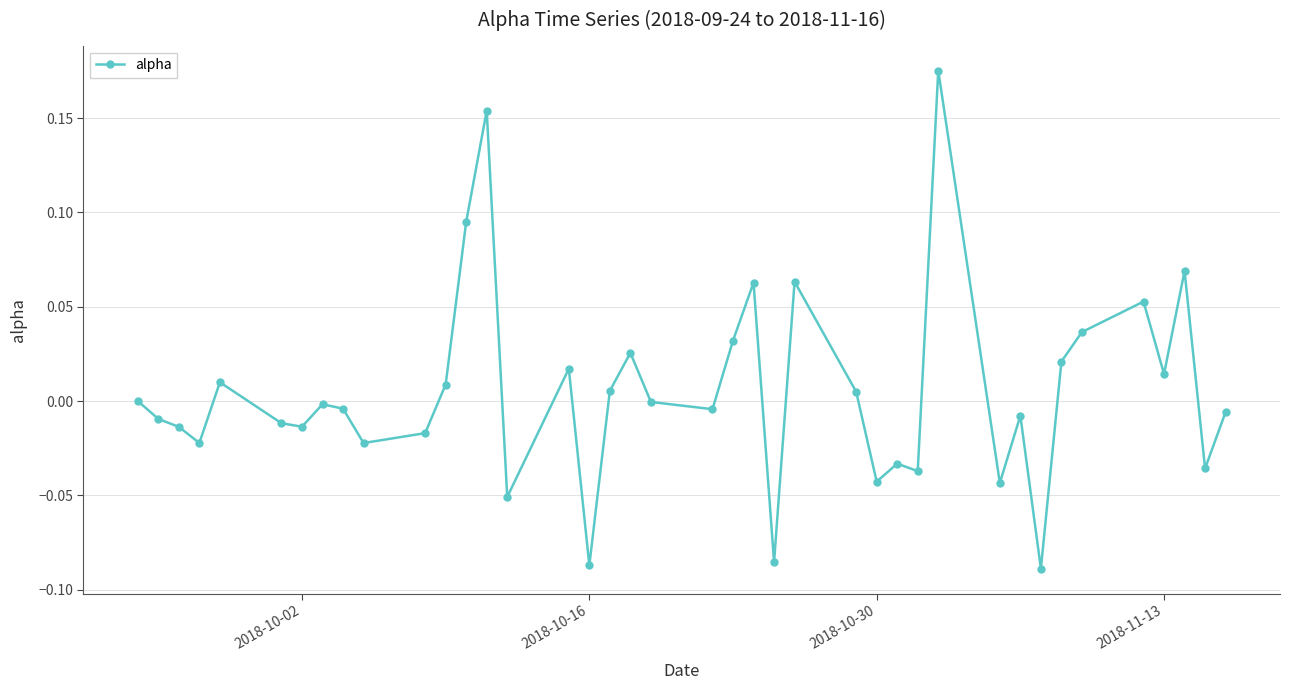

What is the difference between the maximum and minimum values?

0.3